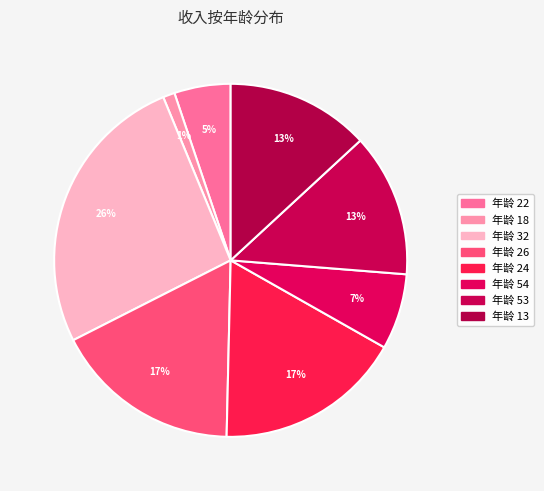

What is the smallest slice in the pie chart?

18